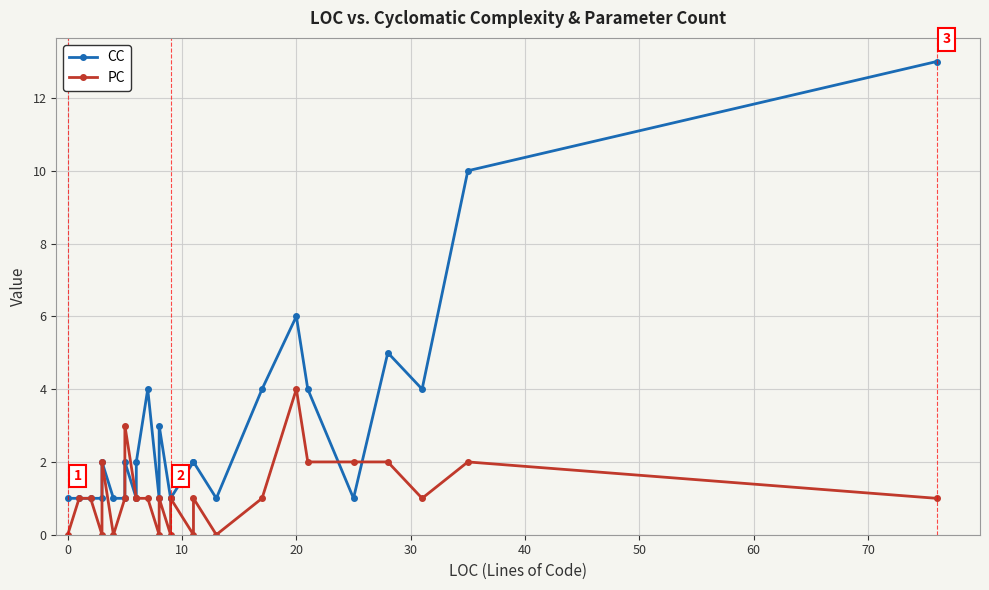

Is it true that CC equals 3 at 60?

False